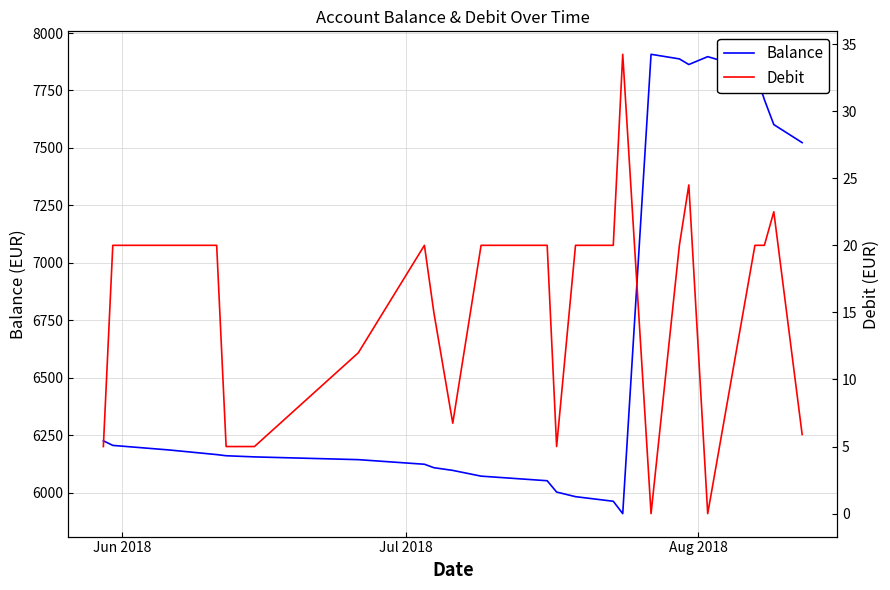

True or false: Debit and Balance intersect in this chart.

False